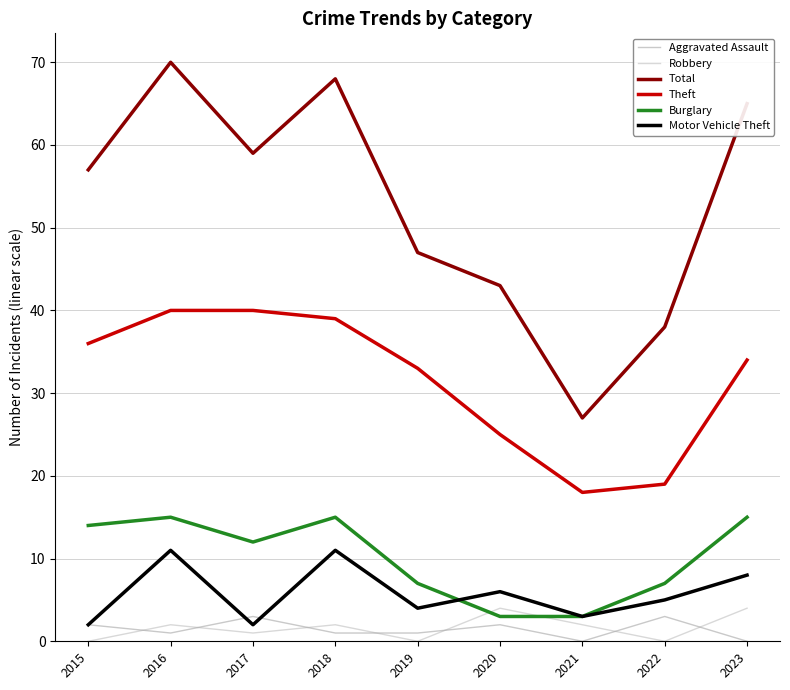

Is it true that Motor Vehicle Theft equals 3 at 2021?

True